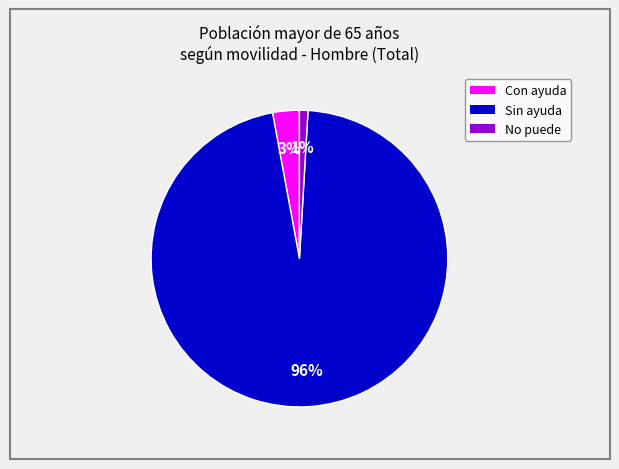

Which category has the smallest portion of the pie?

No puede